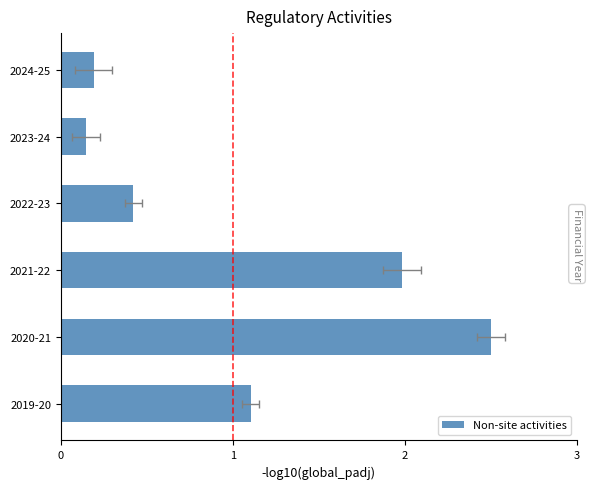

What is the difference between the maximum and minimum values?

2.4